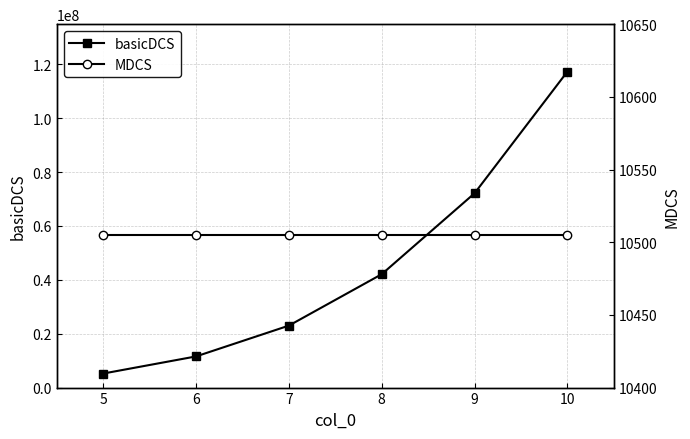

At 6, list the series in order from smallest to largest.

MDCS, basicDCS